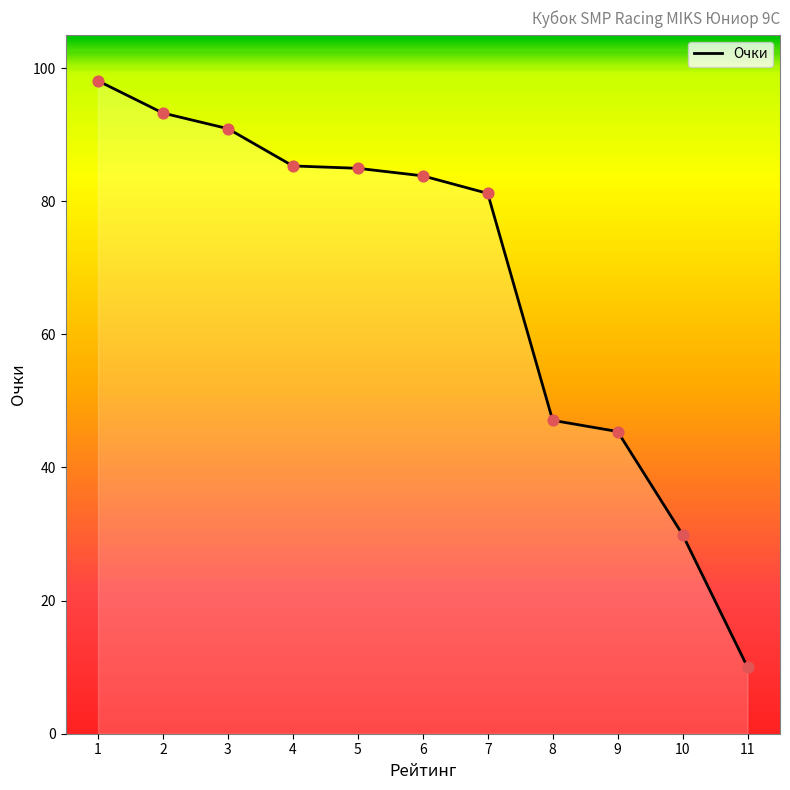

Between 2 and 4, which is larger?

2